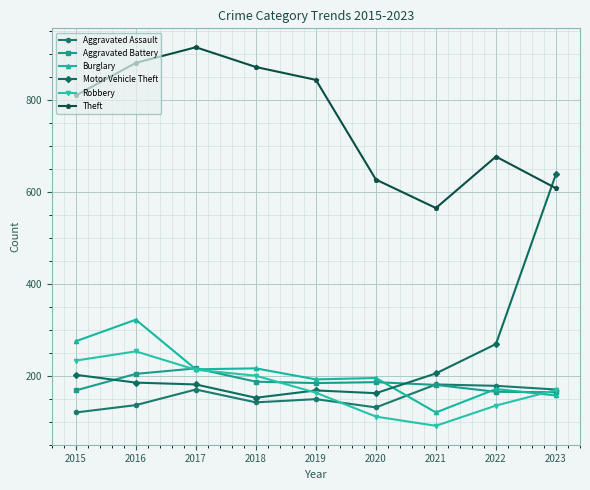

Does the chart have visible grid lines?

Yes